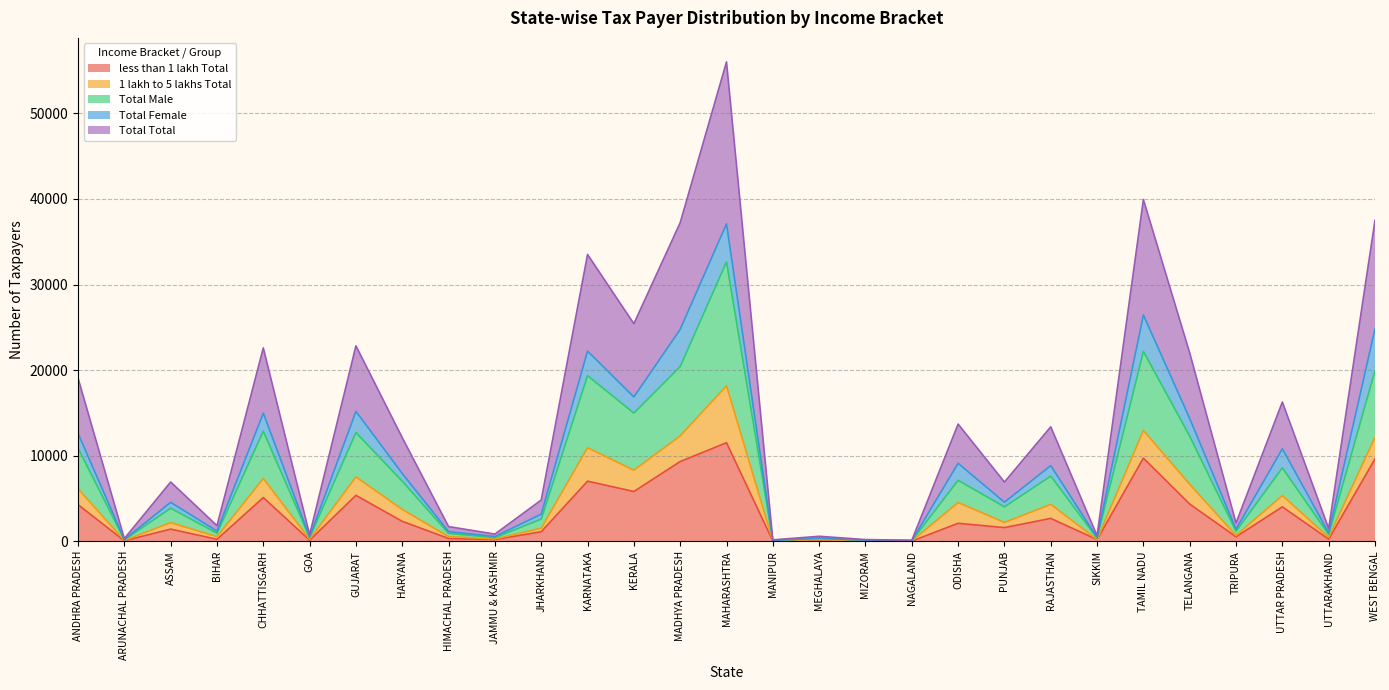

What position from the left is UTTARAKHAND?

28